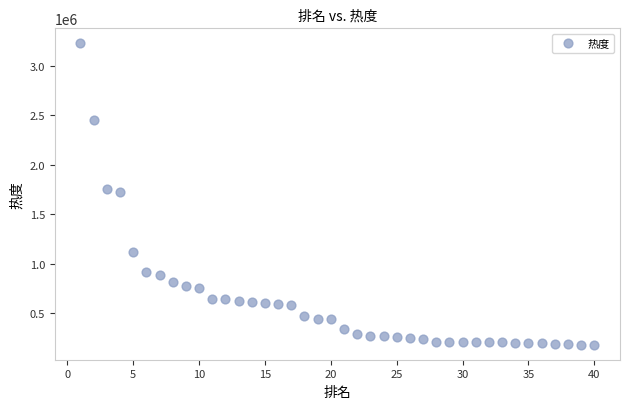

What is the range of X values (max minus min)?

39